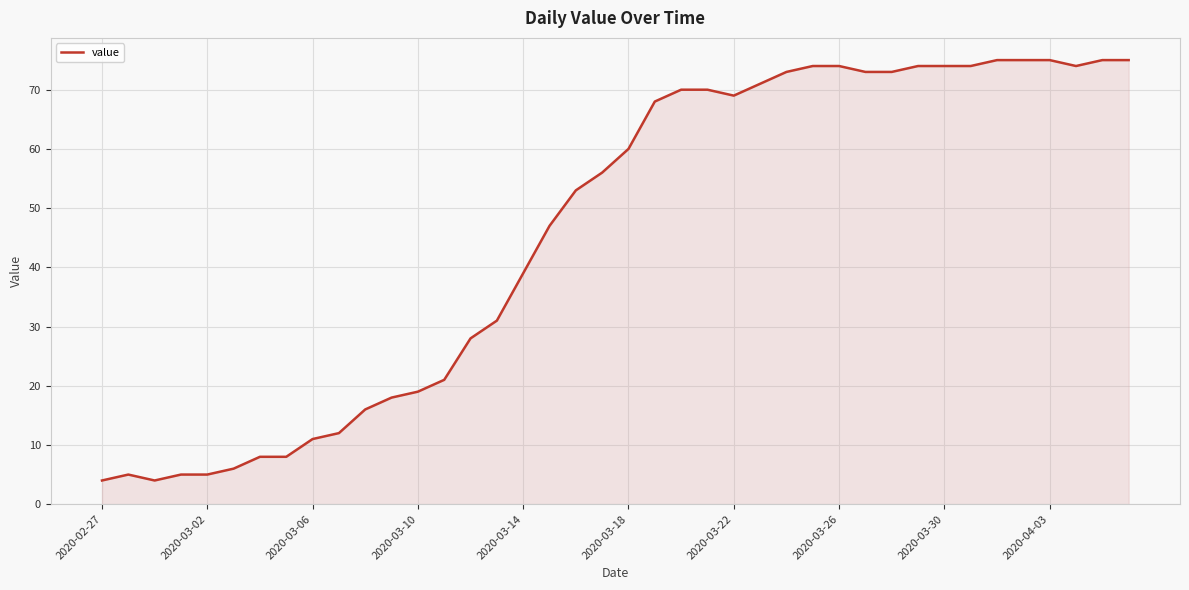

What is the maximum value shown in the chart?

75